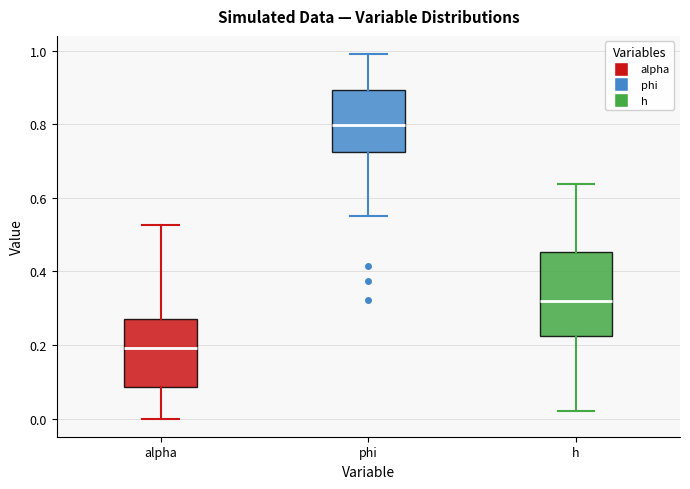

Where is the lower edge of the box for alpha on the y-axis? The values are not printed on the chart, so give them approximately, as read against the axis.

0.08